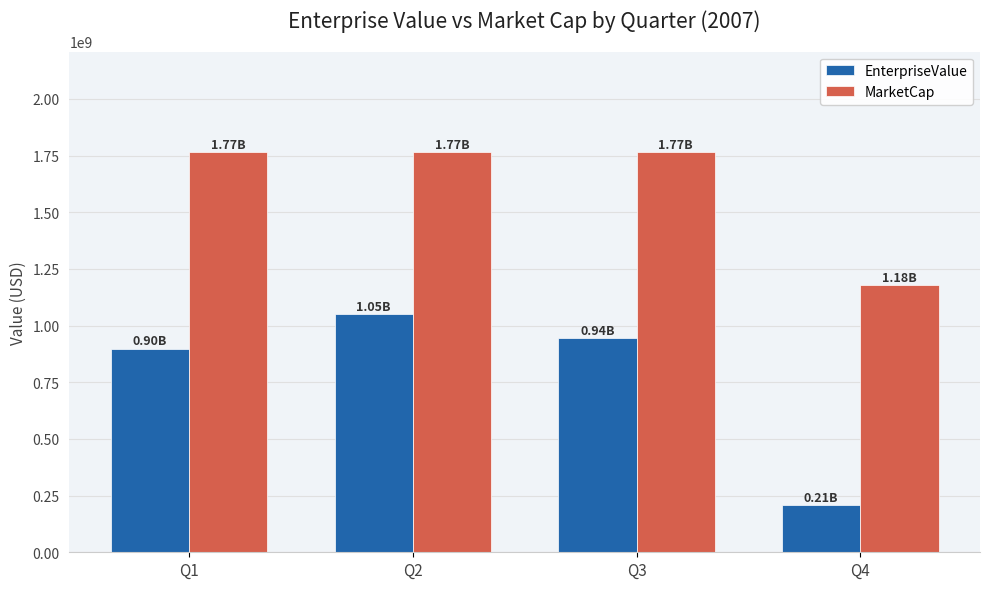

Reading left to right, what are all the values shown in this chart?

EnterpriseValue: 899000000	1051000000	945000000	209000000
MarketCap: 1767000000	1767000000	1767000000	1178000000